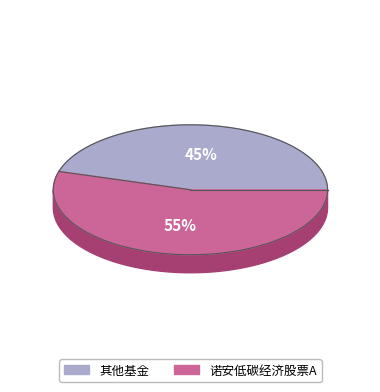

To the nearest percent, what portion does 诺安低碳经济股票A represent?

55%